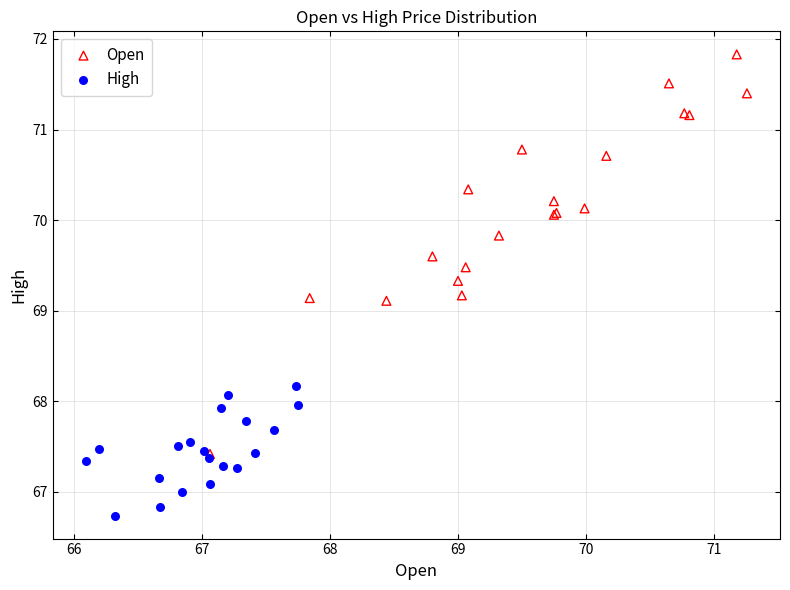

Which series reaches the maximum Y coordinate?

Open